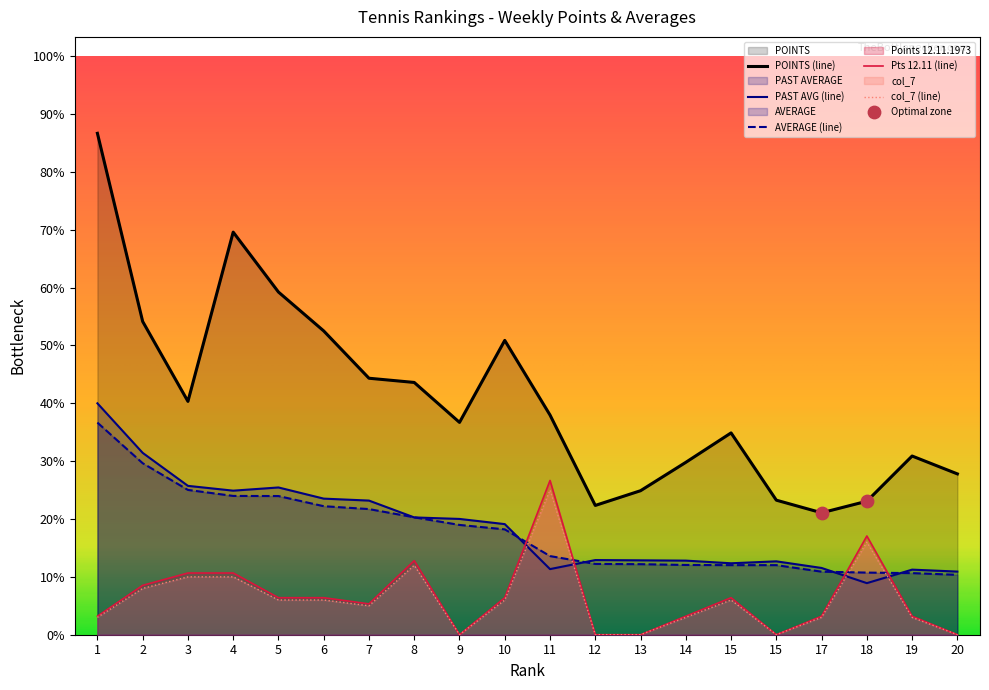

Is the value of col_7 at 19 greater than the value of Points for 12.11.1973 at 7?

No